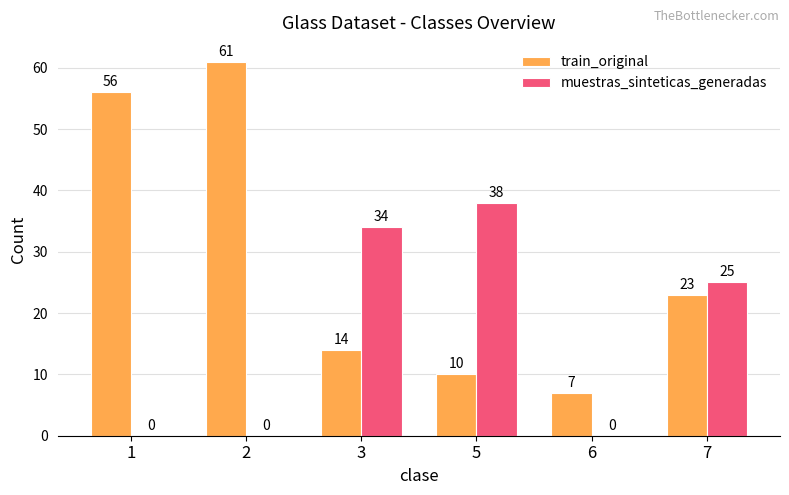

What are all the series names shown in the legend?

train_original, muestras_sinteticas_generadas